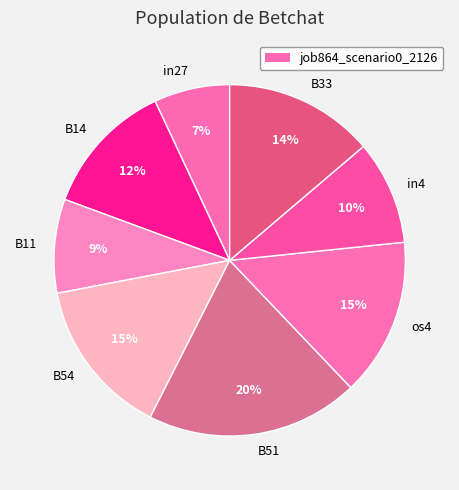

Is in4 the majority of the pie?

No